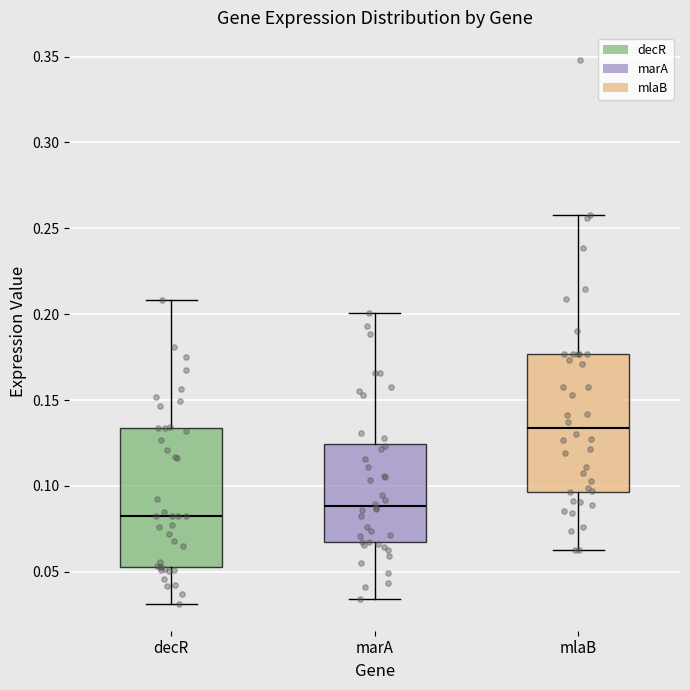

Which box's median line is the lowest?

decR